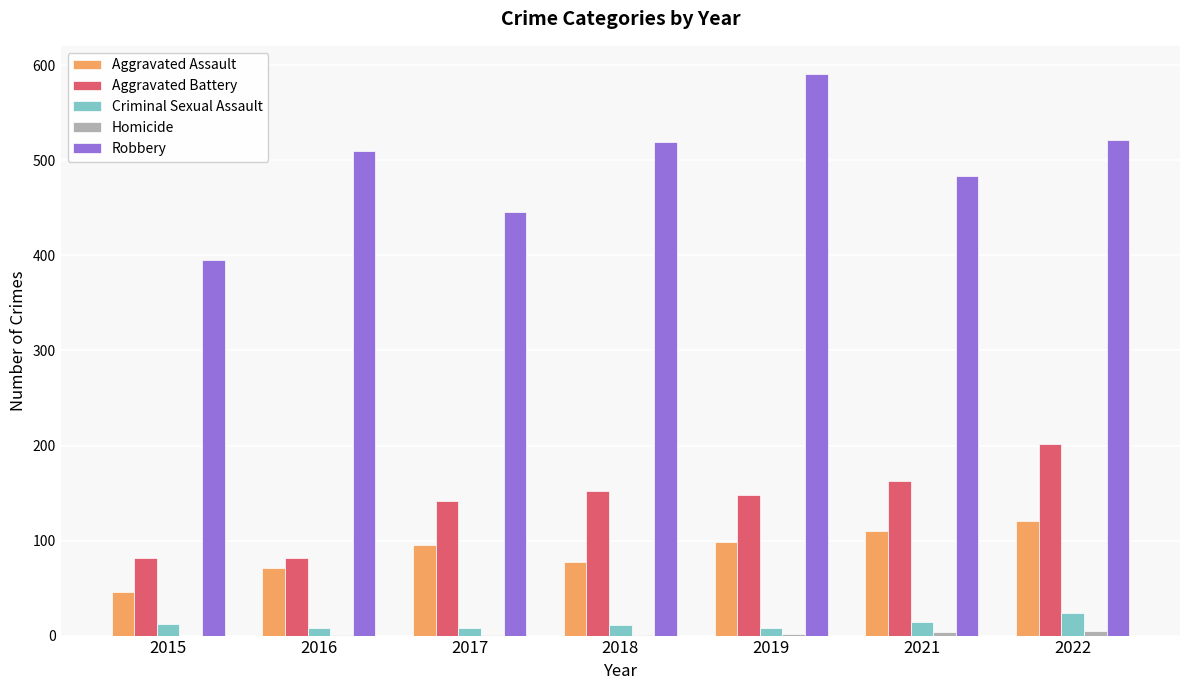

The value of Criminal Sexual Assault at 2018 is 11. True or false?

True